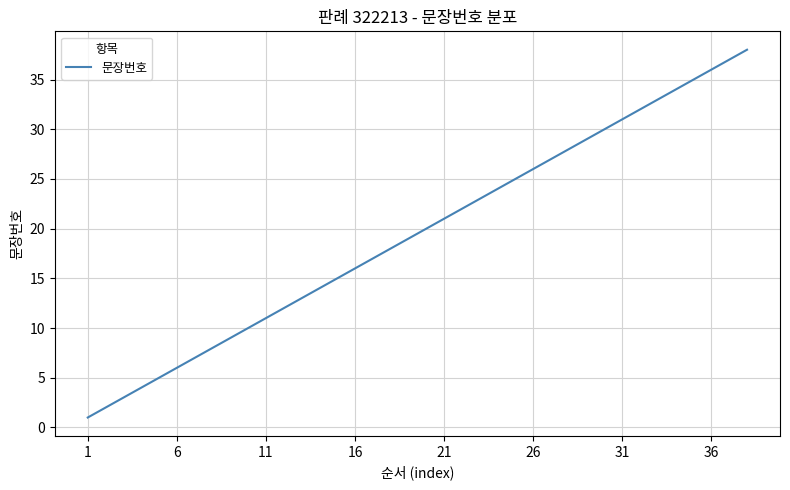

True or false: there are more than 1 points higher than both neighbors.

False